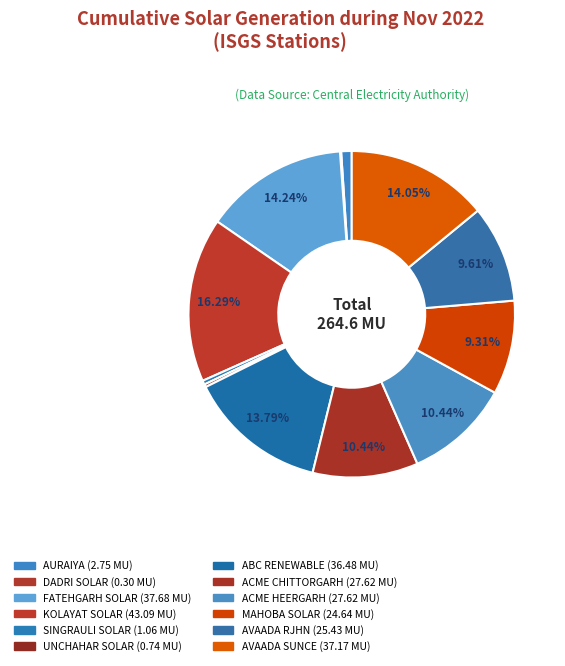

How much of the chart is everything except ACME HEERGARH?

89.6%